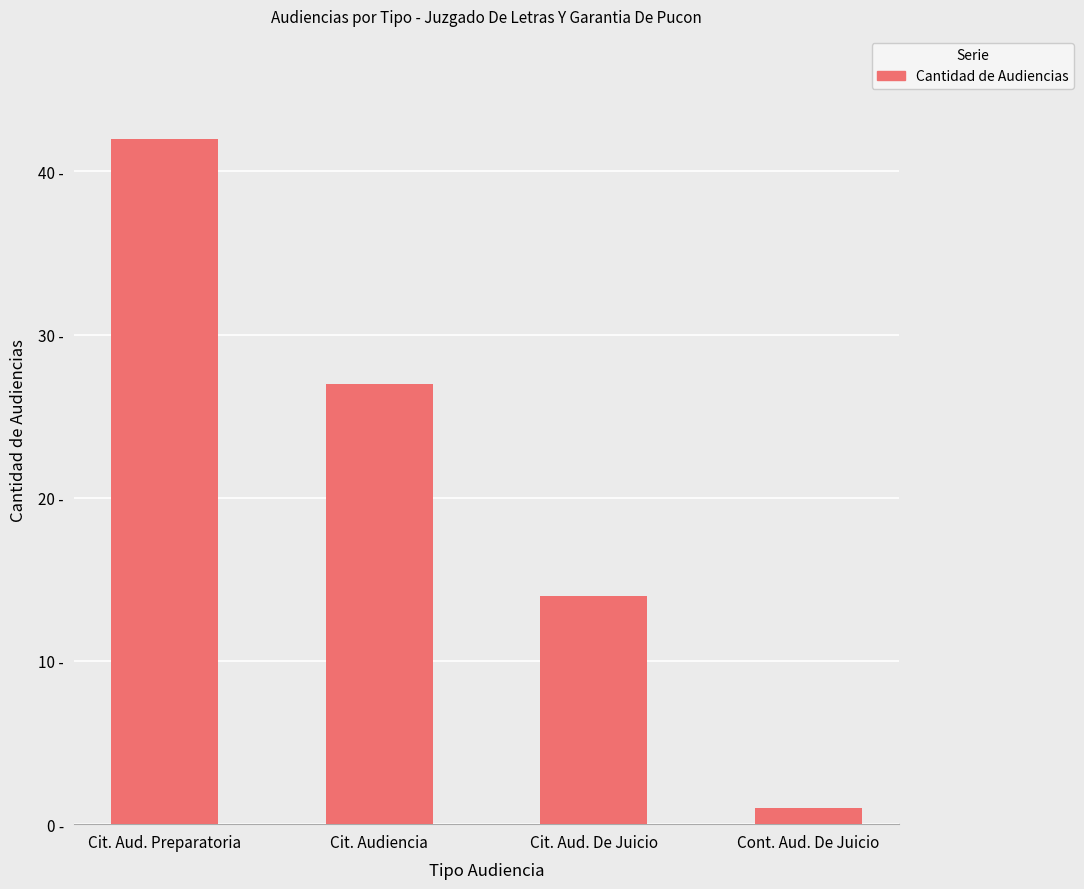

Are the bars grouped side by side (vs. stacked)?

No